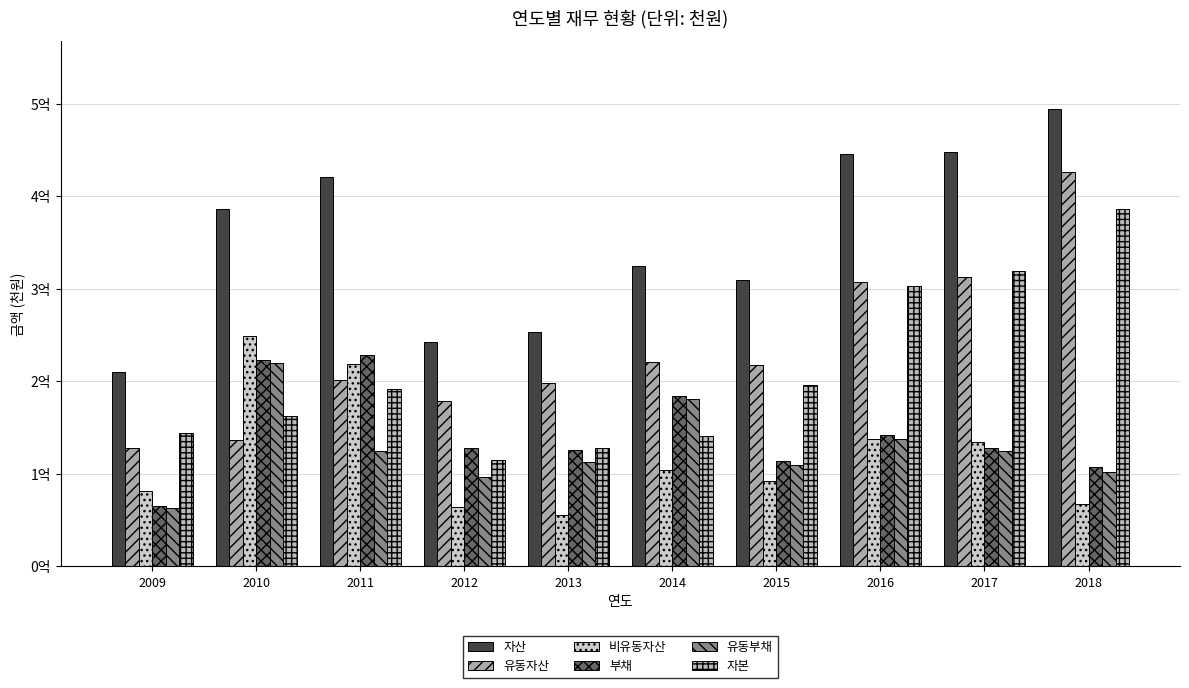

Reading left to right, extract all data points from this chart.

자산: 210294824	386212334	420828991	242764933	253332023	325198280	309955226	445376176	448057988	493972080
유동자산: 128489204	136721778	202022181	178849485	198211440	220727325	218075034	307760292	313124947	426631817
비유동자산: 81805620	249490556	218806810	63915448	55120583	104470955	91880192	137615884	134933041	67340263
부채: 65602843	223120229	228687040	128190742	125806639	184316358	113878372	141973424	128573814	107565399
유동부채: 62775638	220008135	124345771	96238982	112785406	181363414	110062785	137368623	125241599	102054953
자본: 144691981	163092105	192141951	114574191	127525384	140881922	196076854	303402751	319484174	386406681